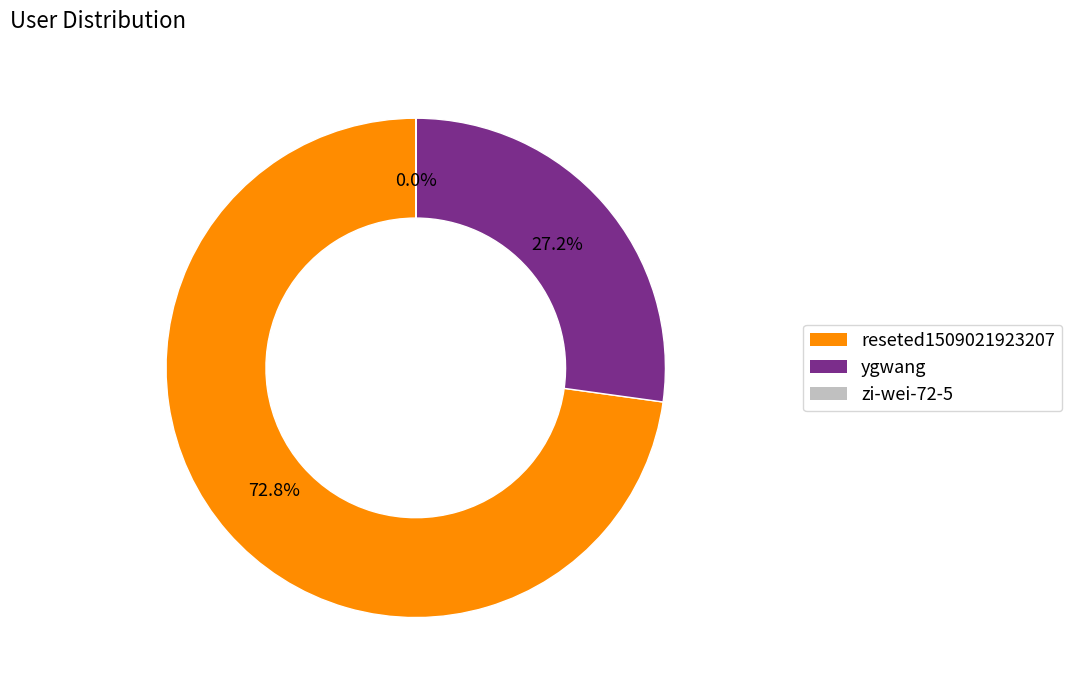

What is the largest slice in the pie chart?

reseted1509021923207